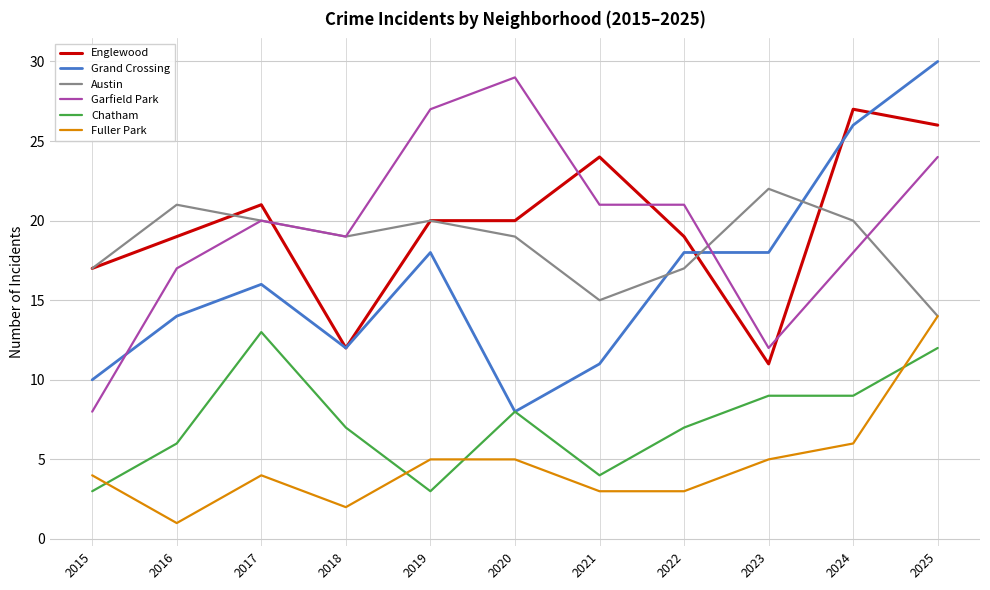

Where is the first local maximum for Grand Crossing?

2017